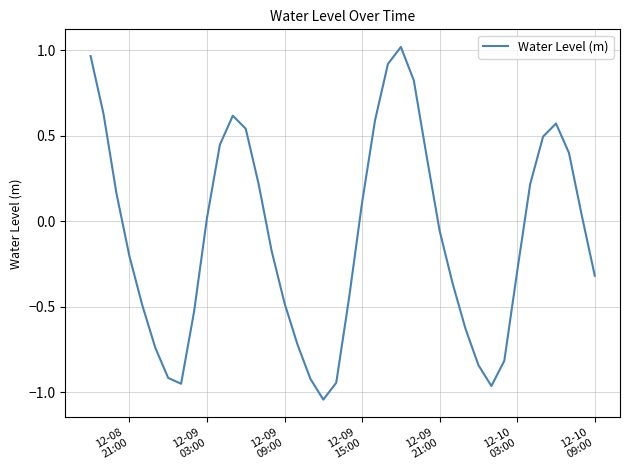

What is the difference between the maximum and minimum values?

2.1